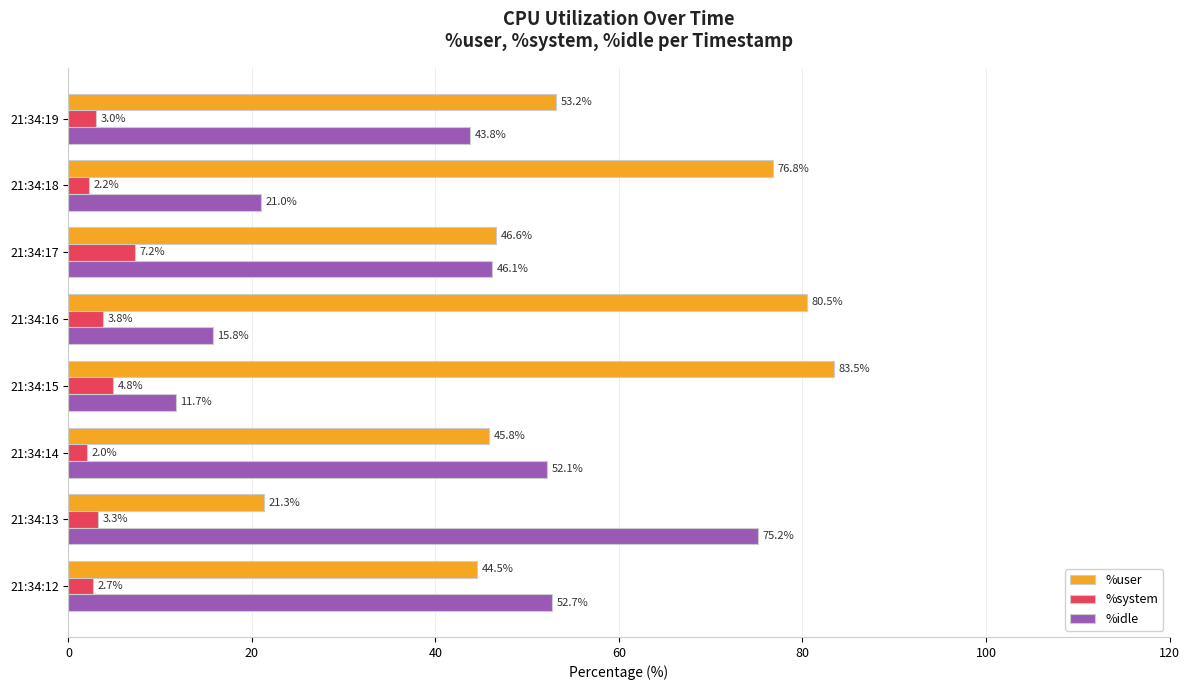

Which series changed the most between 21:34:16 and 21:34:18?

%idle